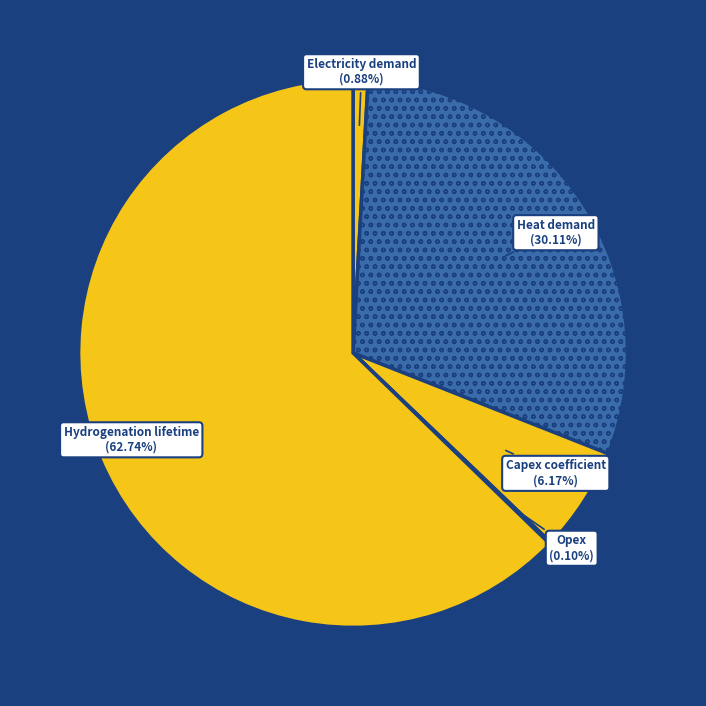

Which category has the biggest portion of the pie?

Hydrogenation lifetime (a)